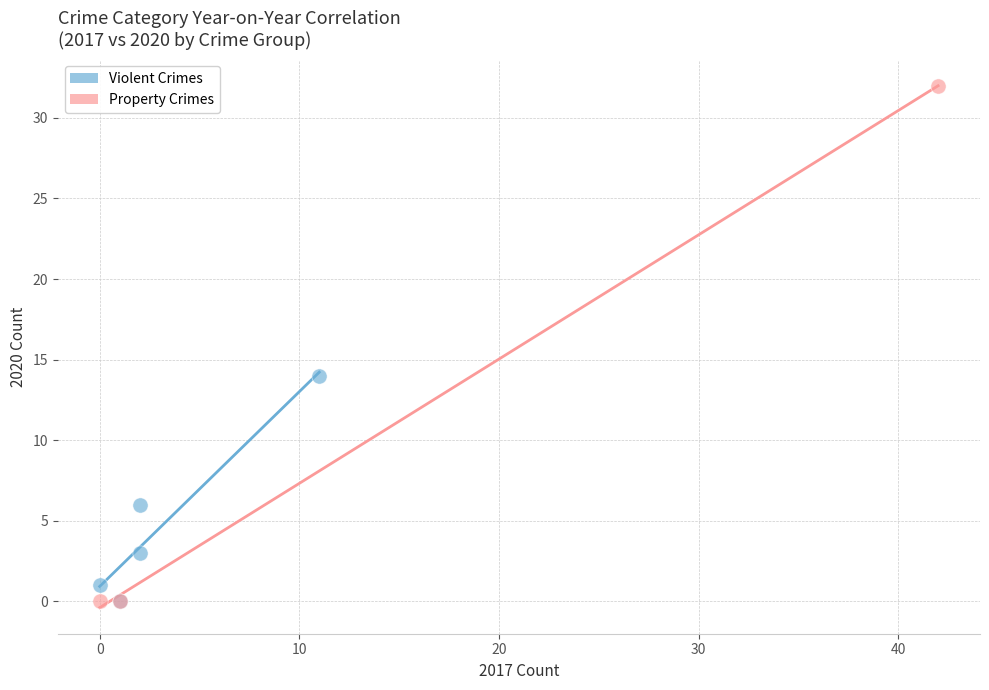

What are all the series names shown in the legend?

Violent Crimes, Property Crimes